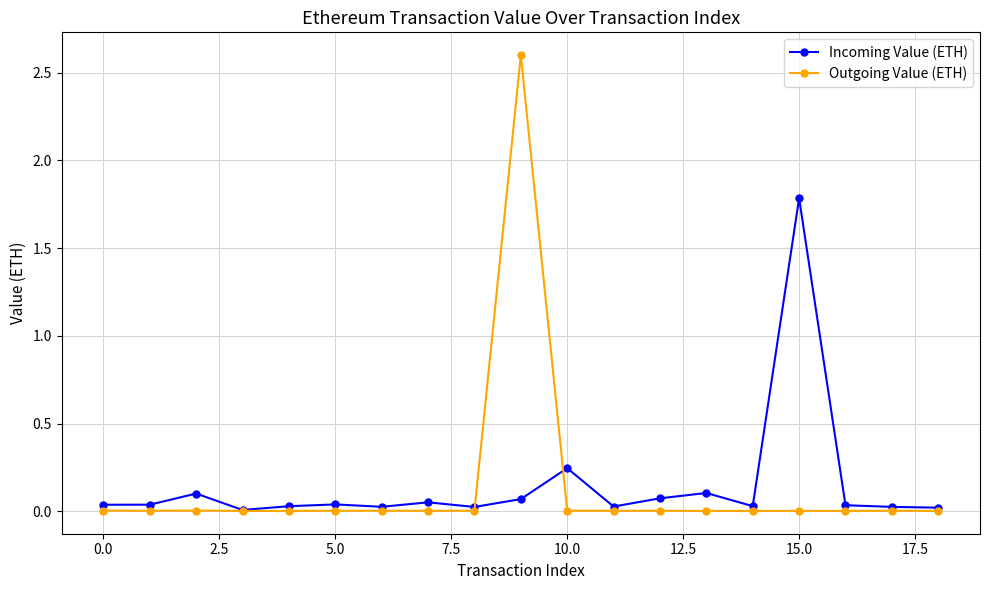

Which series has the largest range (max minus min)?

Outgoing Value (ETH)